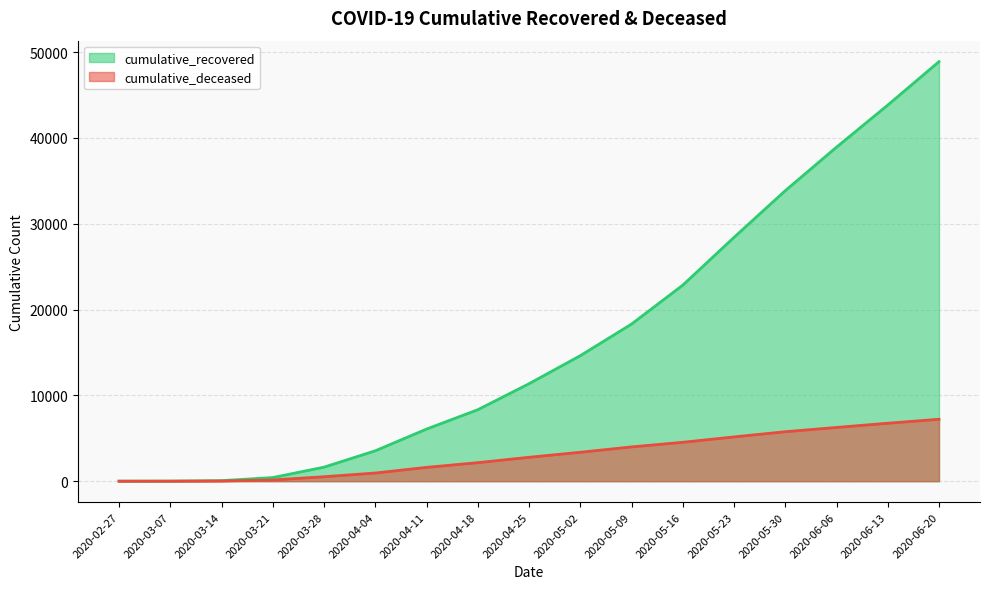

Which series changed the most between 2020-04-11 and 2020-06-13?

cumulative_recovered